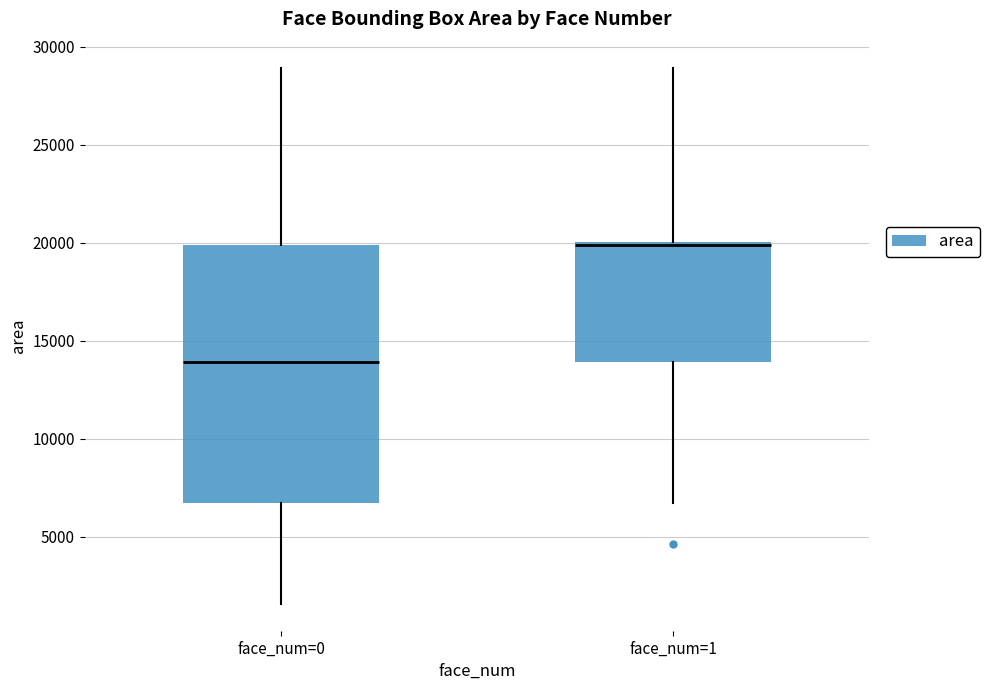

Where does the lower whisker of the box for face_num=1 end on the y-axis? The values are not printed on the chart, so give them approximately, as read against the axis.

6500